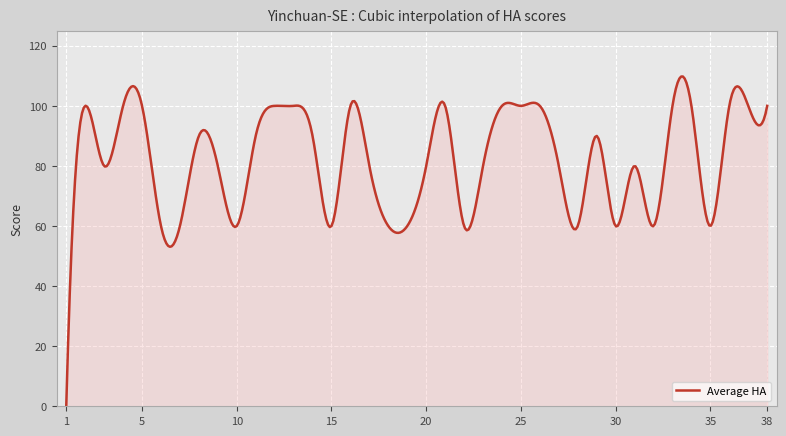

What is the average value?

82.3